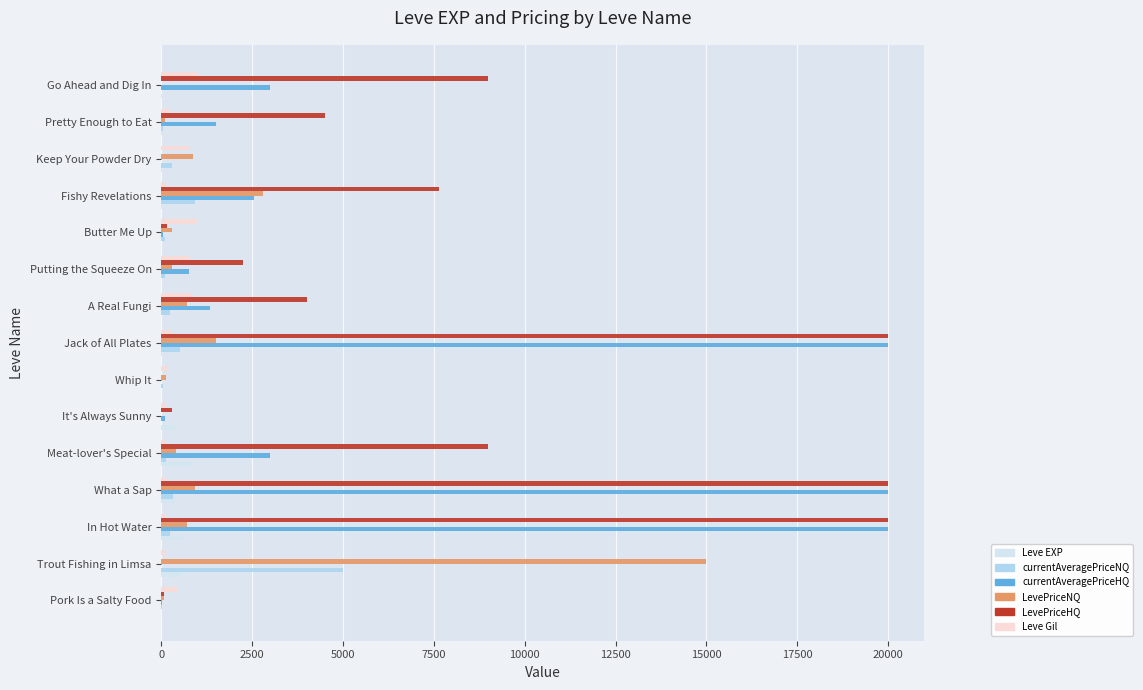

What is the sum of all Leve Gil values?

6141.0